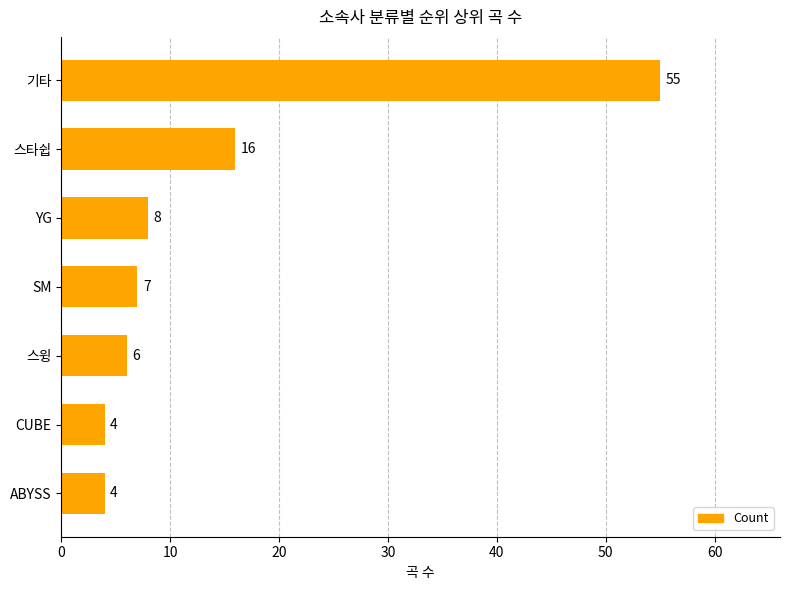

What is the difference between the maximum and minimum values?

51